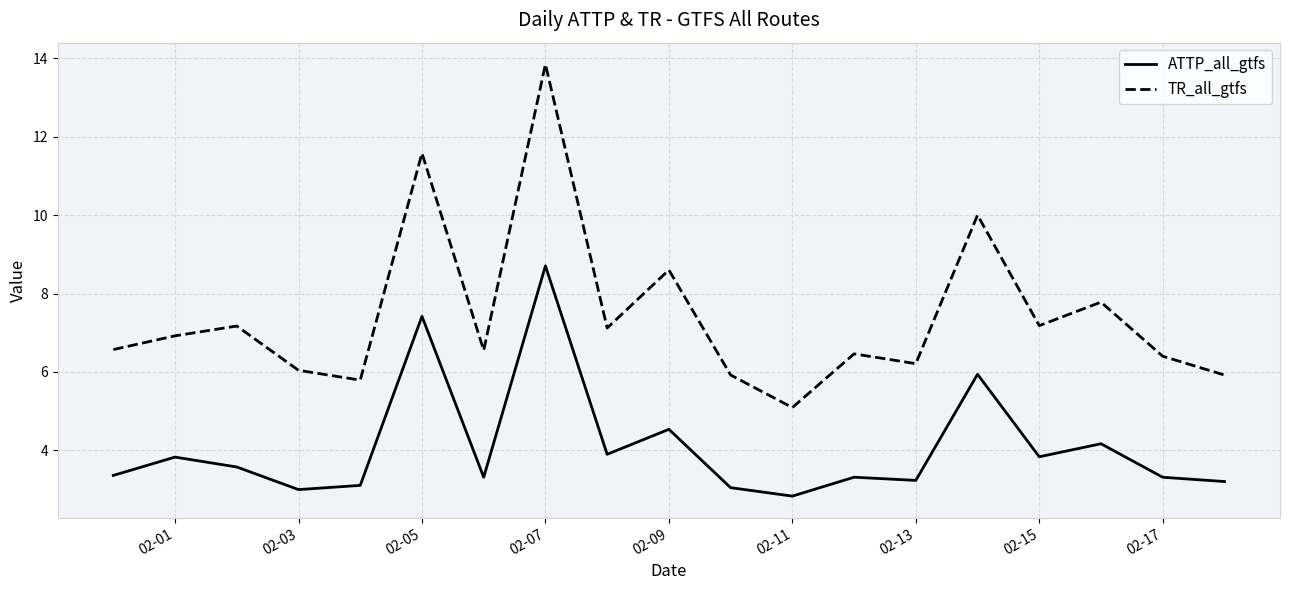

Which series has the largest total across all categories?

TR_all_gtfs